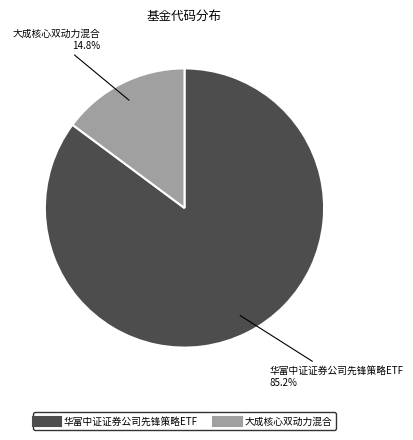

Is there a majority slice in this chart?

Yes